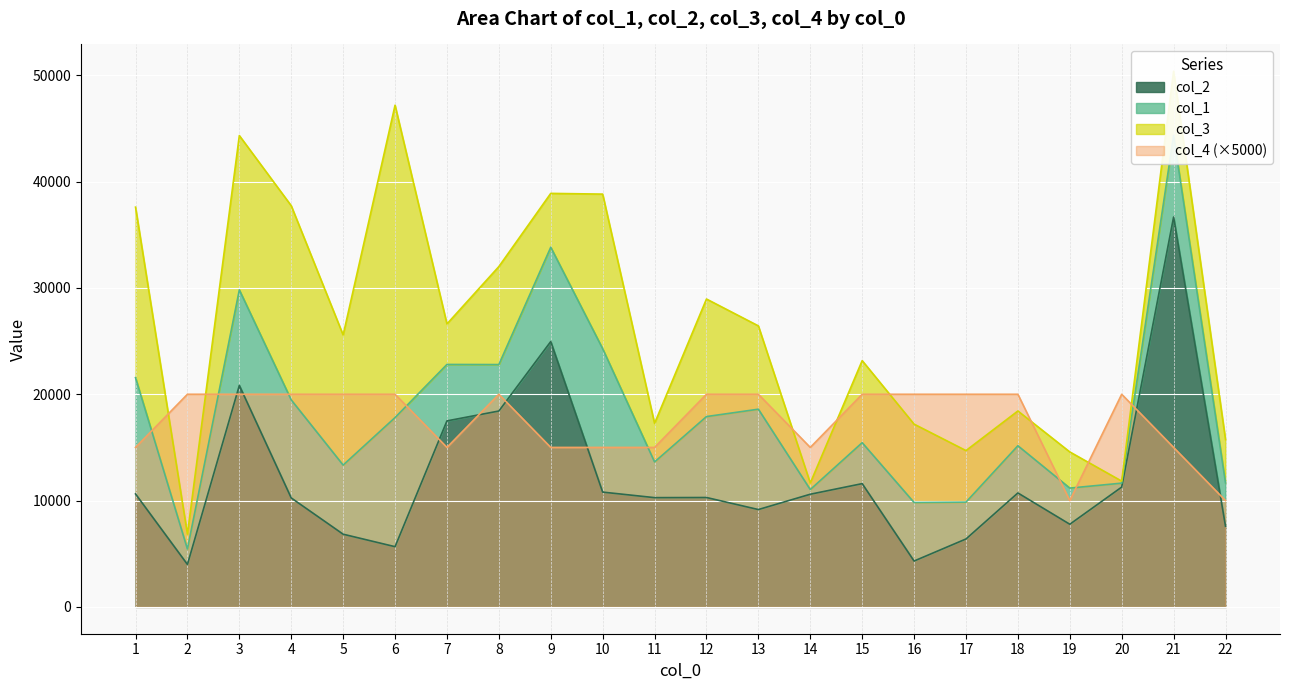

What is the value of the col_4 point at the 7th from the left?

15000.0